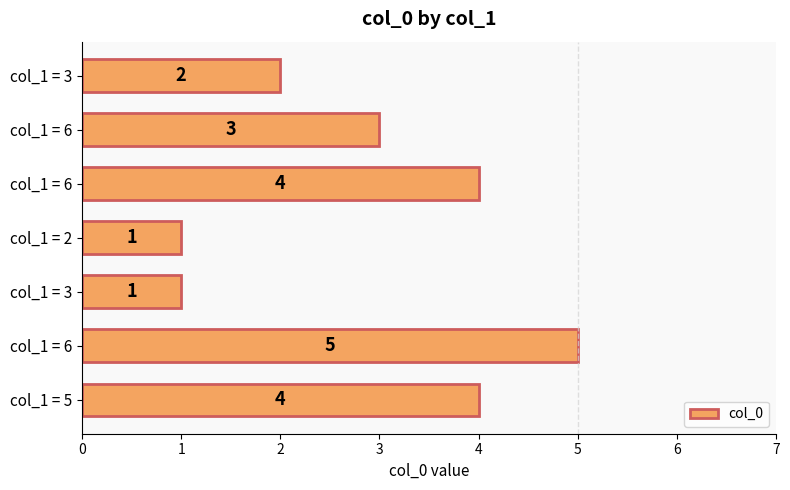

How many bars are there in total?

7